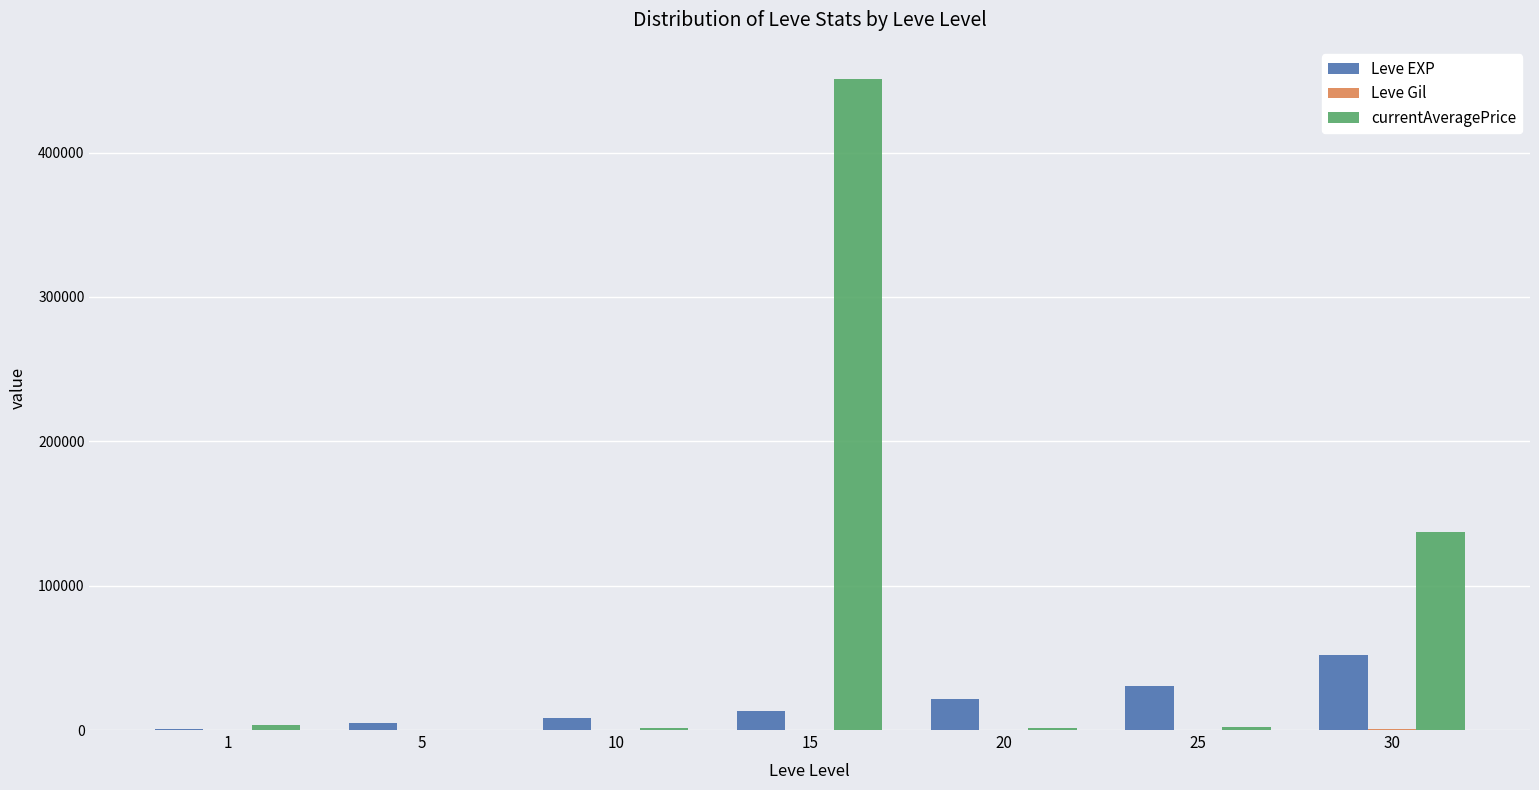

What is the highest value of the Leve EXP series?

52220.0